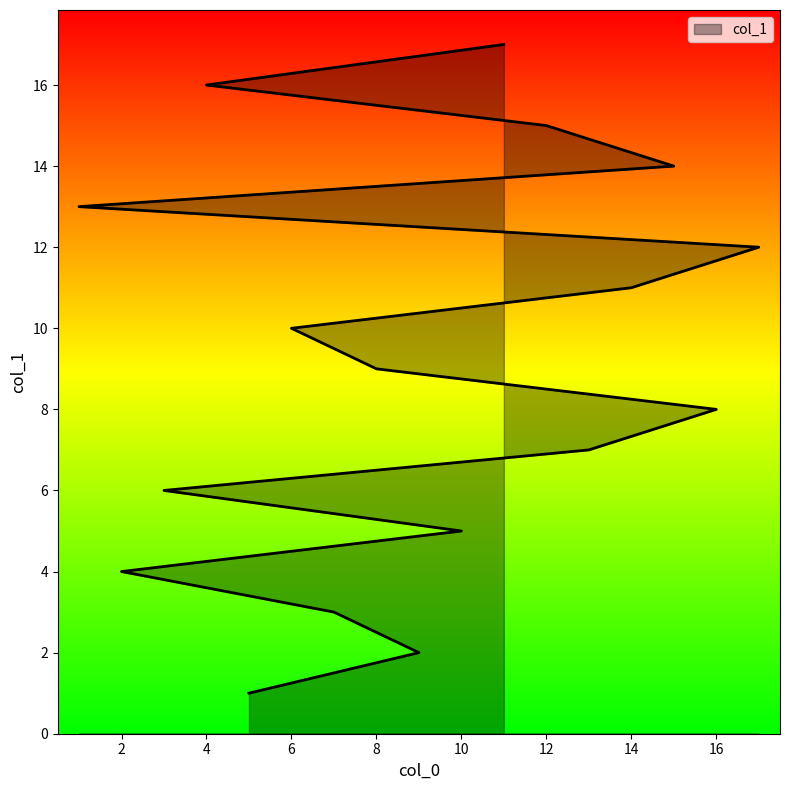

How many values are below 9?

8